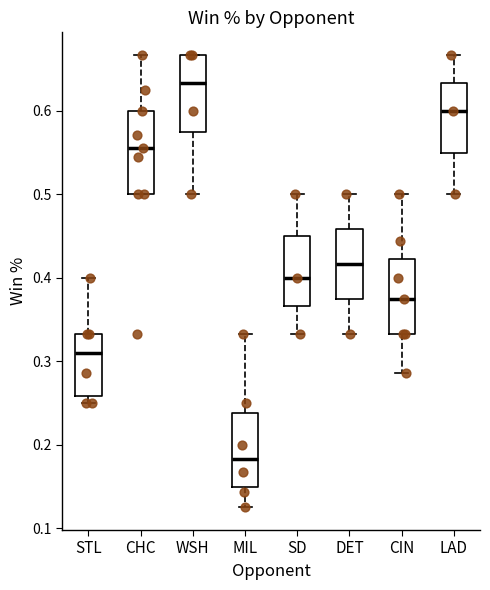

Which box's median line is the highest?

WSH